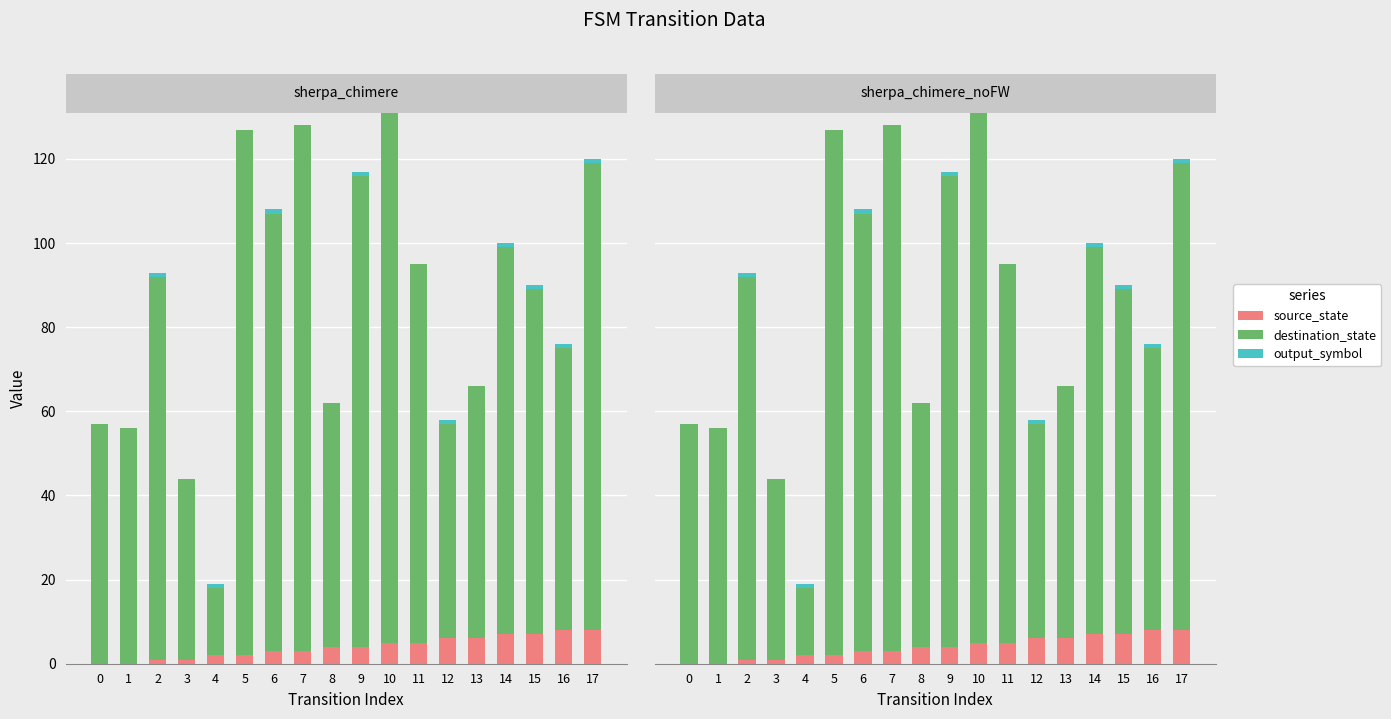

At which category does the chart reach its peak across all series?

10